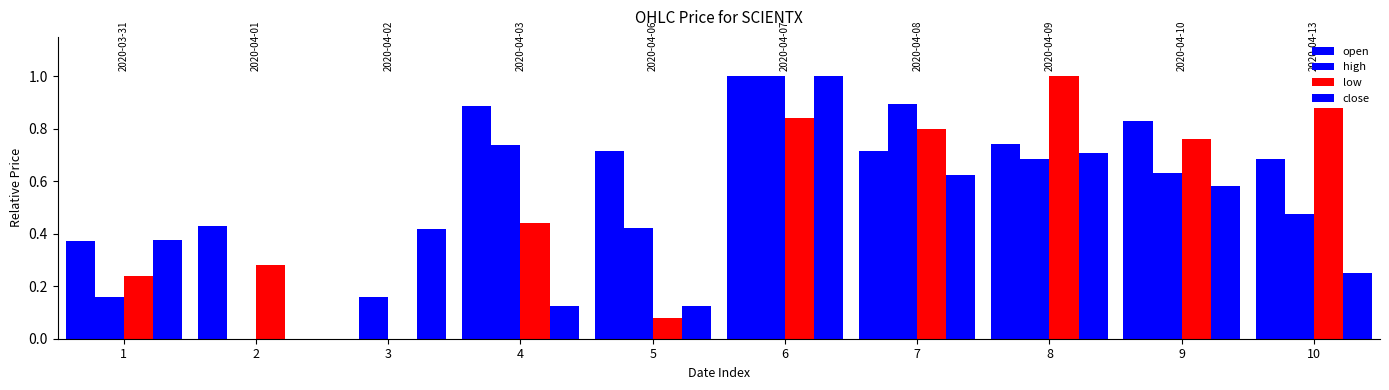

Between 6 and 10, which series saw the biggest shift?

close